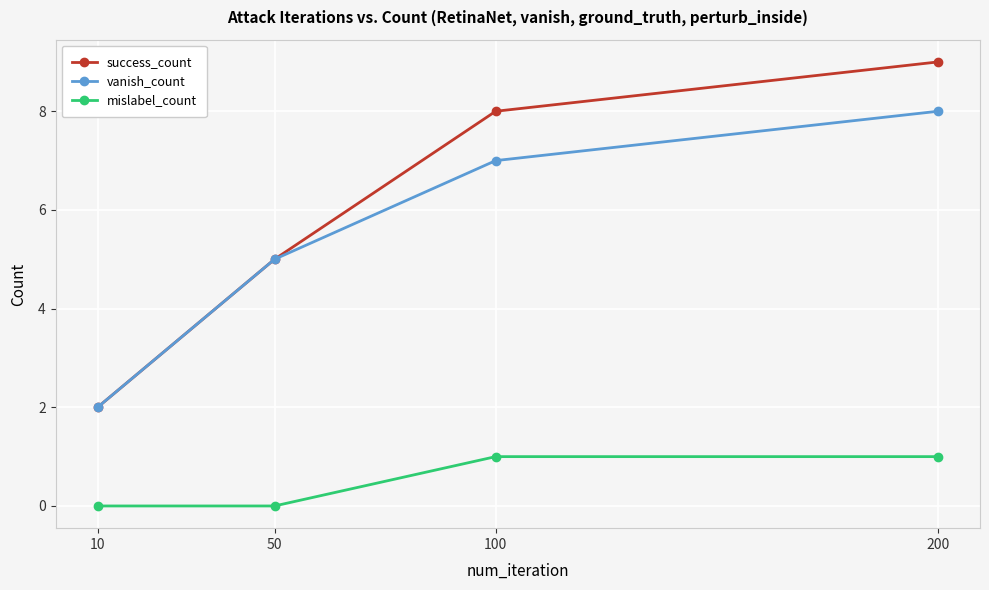

Between 10 and 100, which series saw the biggest shift?

success_count